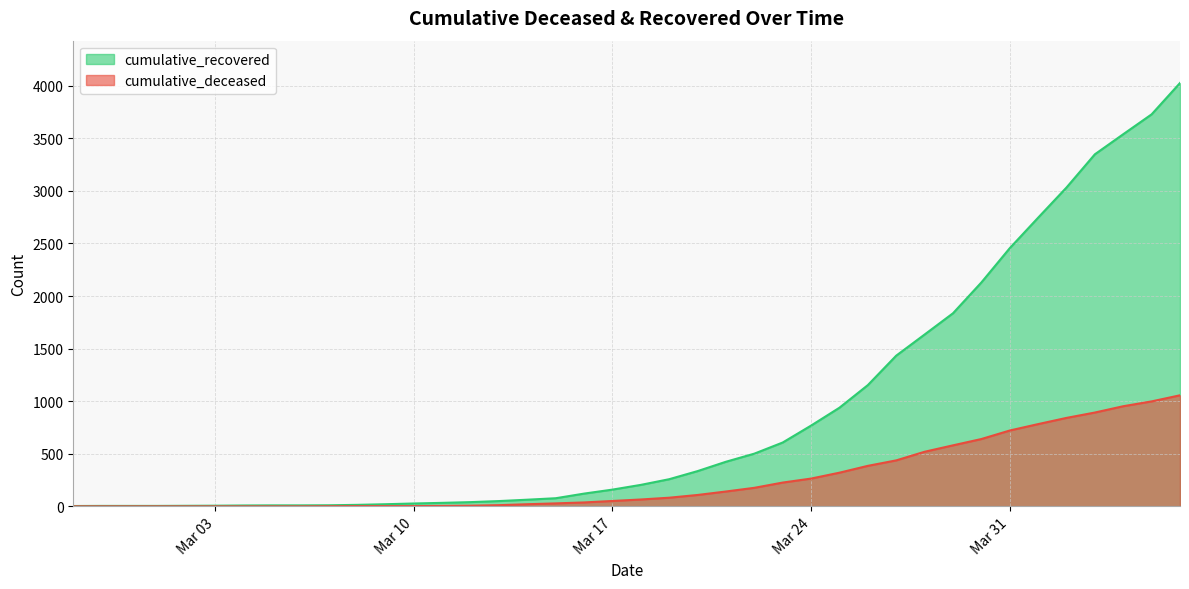

True or false: cumulative_recovered has a value of 4026 at 2020-04-06.

True